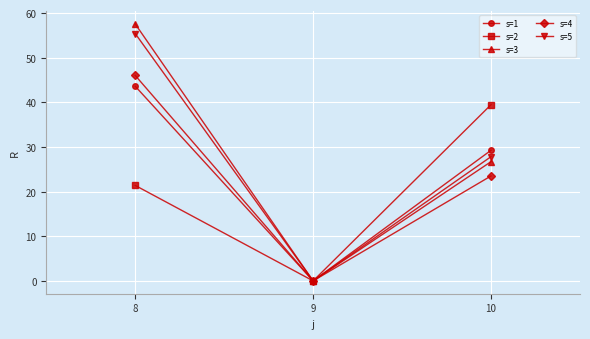

What are all the series names shown in the legend?

s=1, s=2, s=3, s=4, s=5